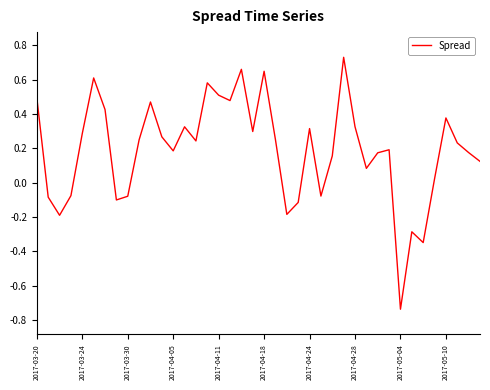

How many values exceed 0?

29